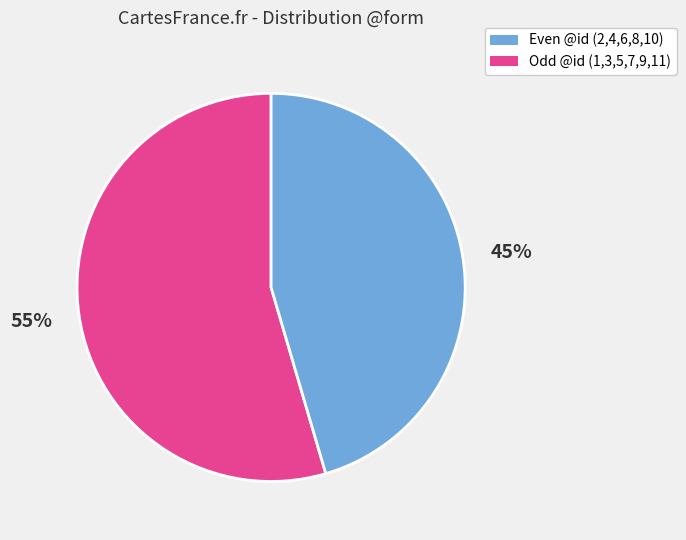

Does any single category account for the majority?

Yes